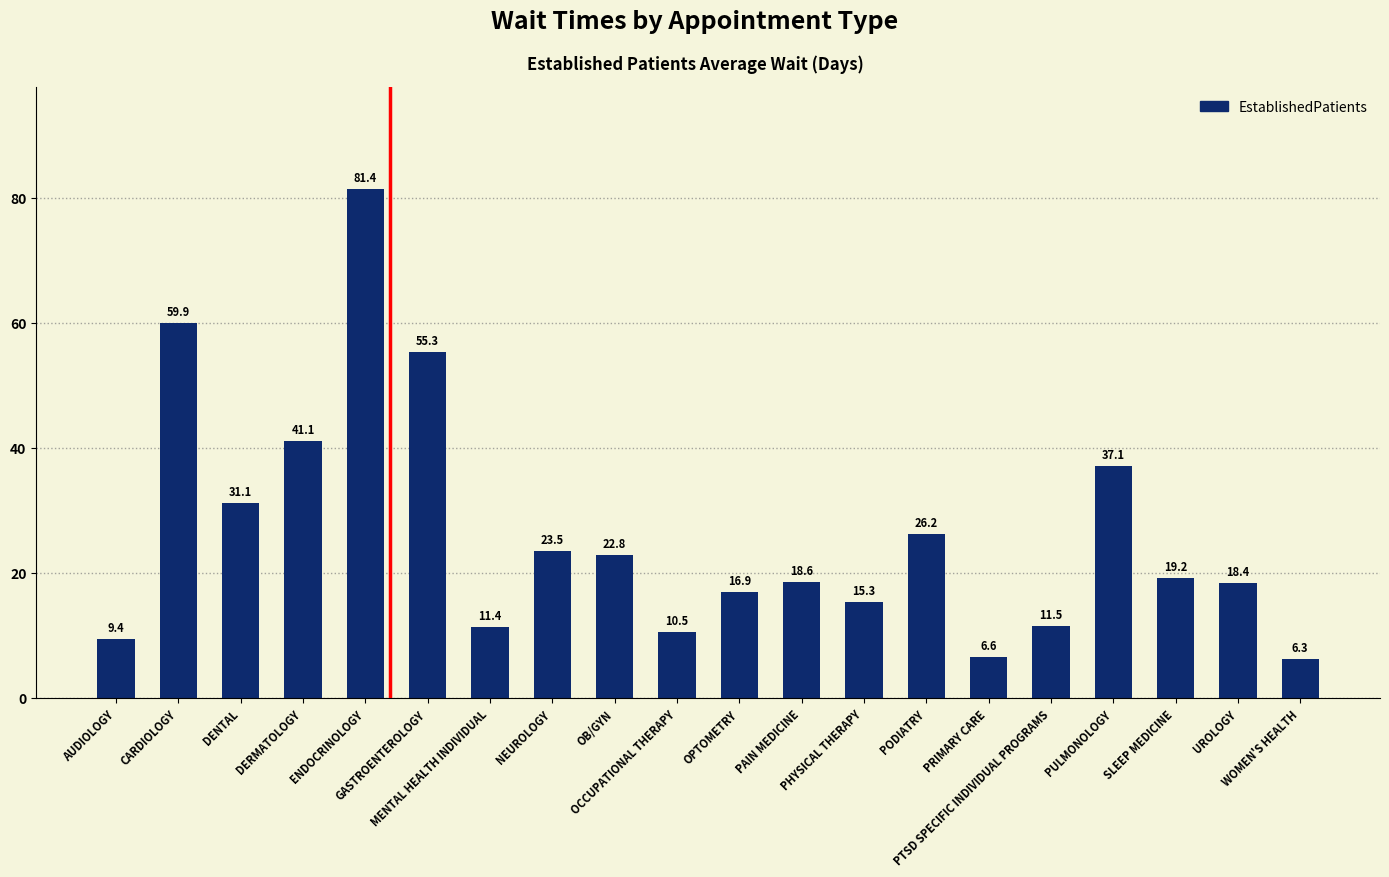

What is the minimum value shown in the chart?

6.3